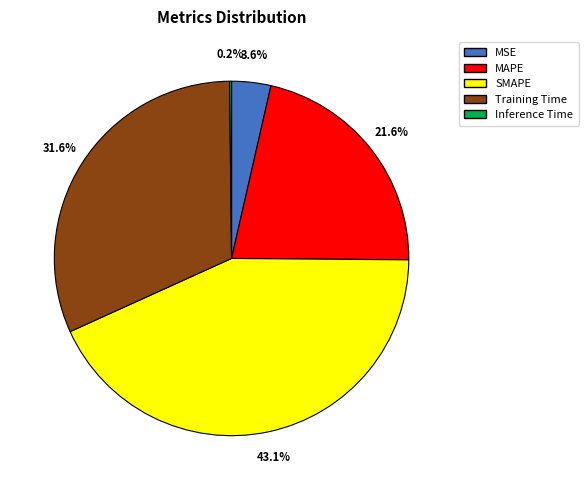

What percentage is the Training Time slice, to the nearest percent?

32%